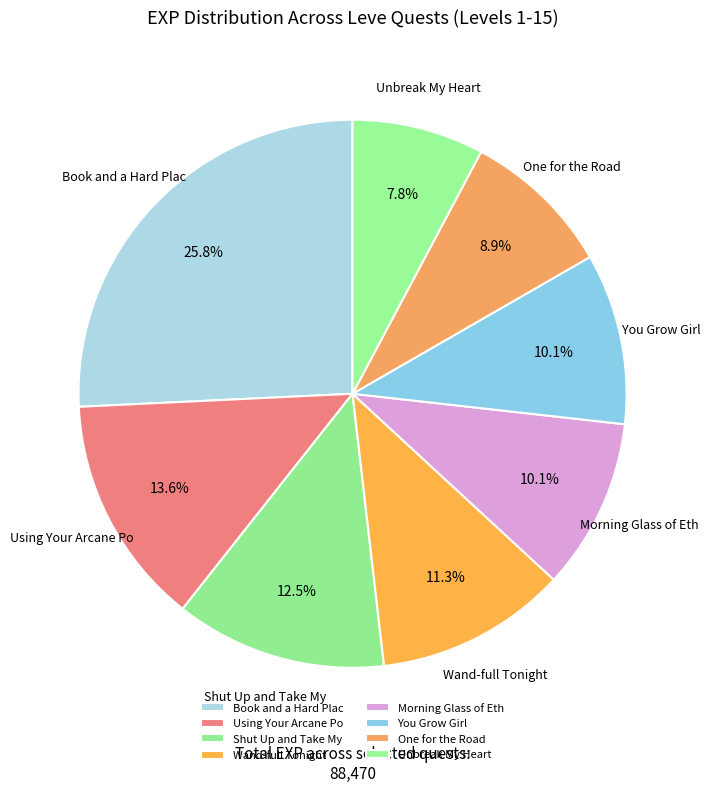

Is there a majority slice in this chart?

No